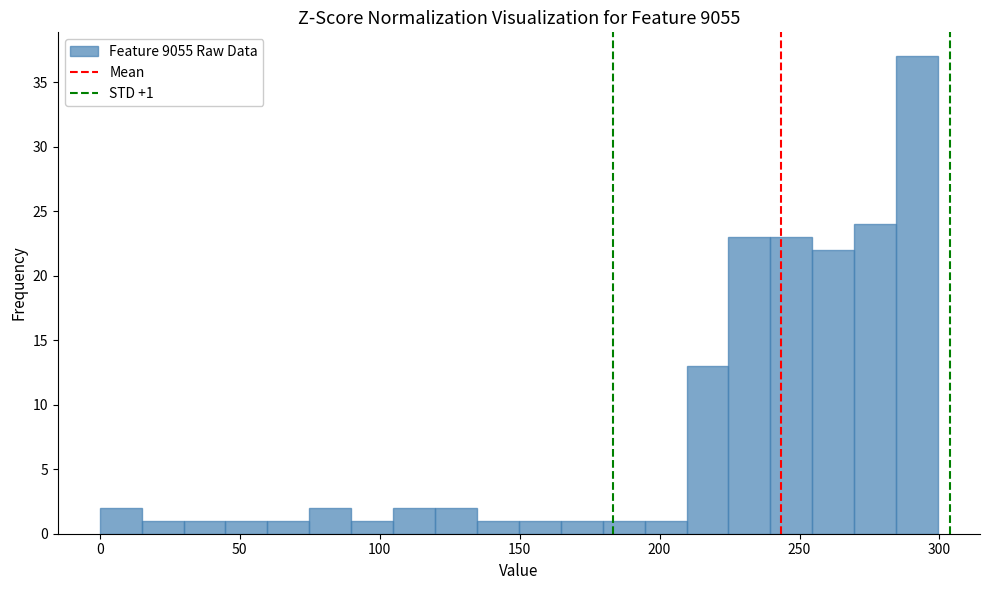

Read against the x-axis, roughly where is the centre of the tallest bar?

290